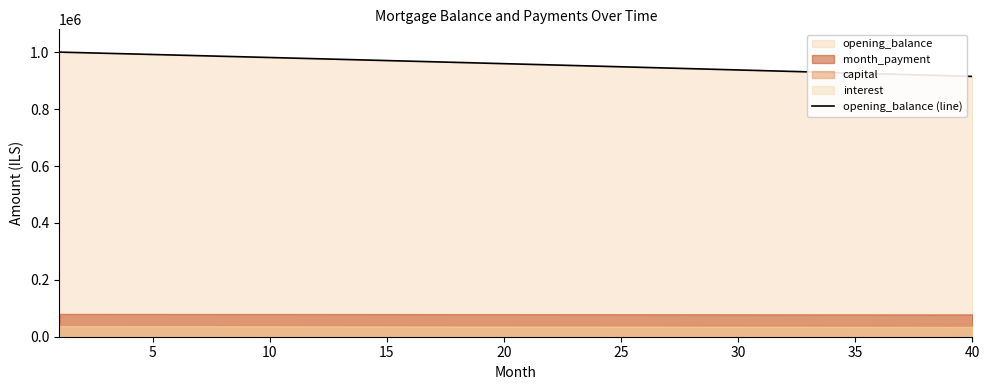

True or false: there are more than 0 points higher than both neighbors.

False